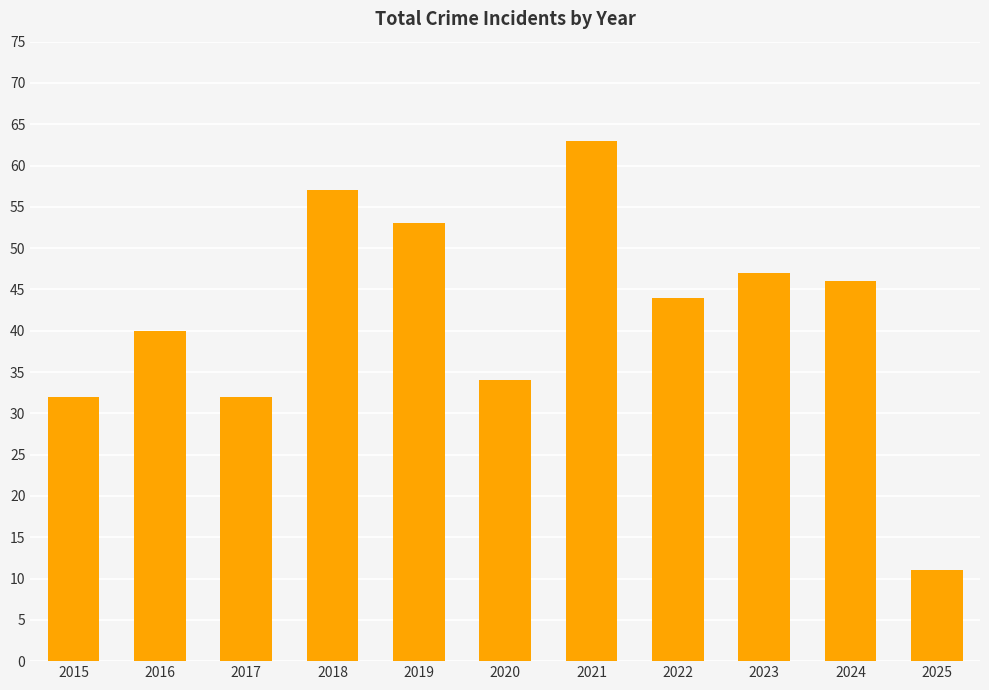

Read the value at 2018.

57